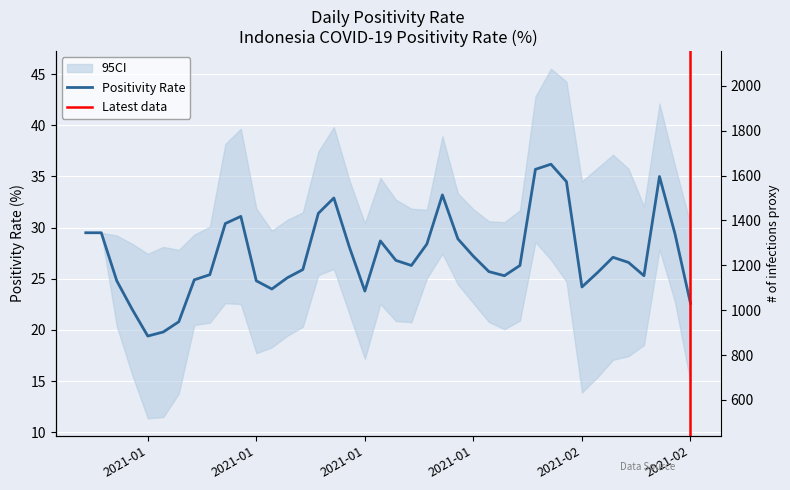

How many lines are shown in the chart?

1